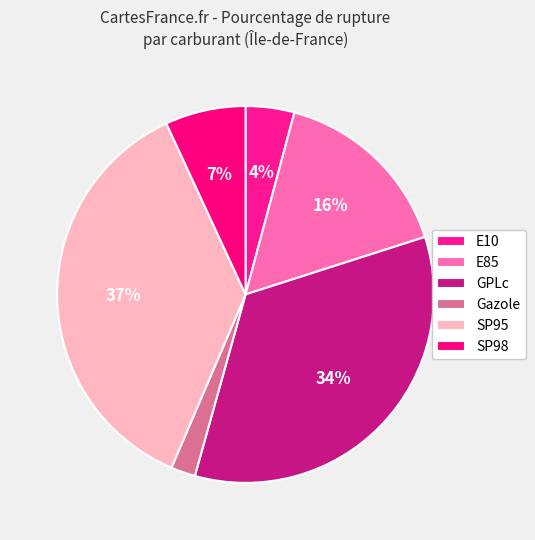

How many slices are in this pie chart?

6